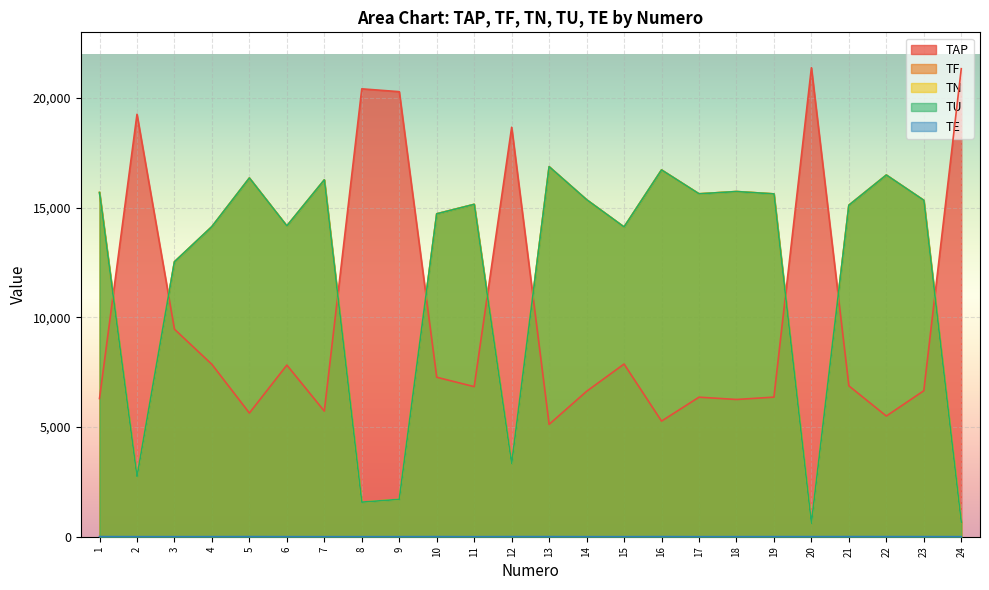

What is the lowest value of the TU series?

612.0